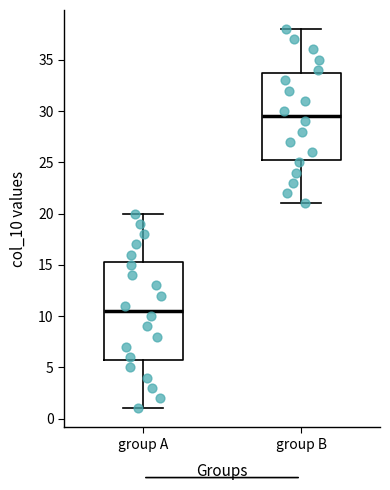

Which box has the lowest median line?

group A